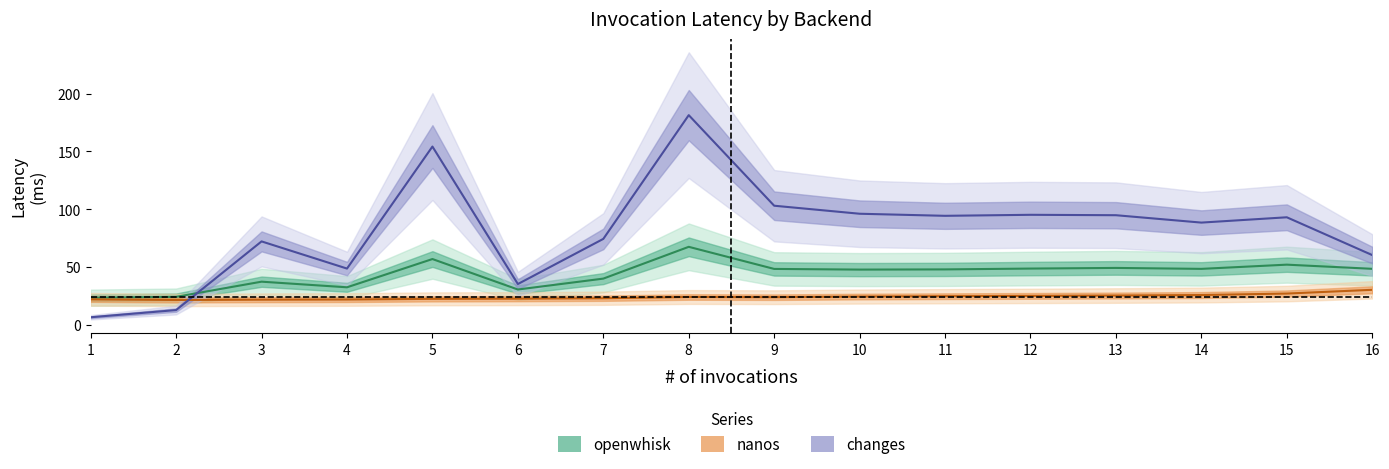

True or false: openwhisk and nanos intersect in this chart.

False